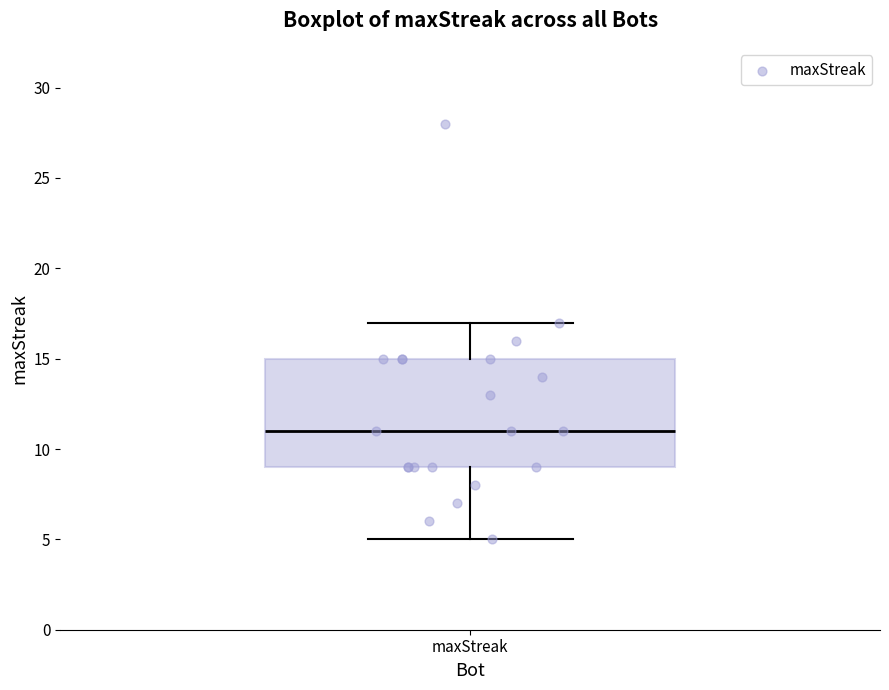

Transcribe this box plot: give where the median line is, the range the box spans, and where the two whiskers end, as read against the y-axis. The values are not printed on the chart, so give them approximately, as read against the axis.

median 11, box 9 to 15, whiskers 5 to 17